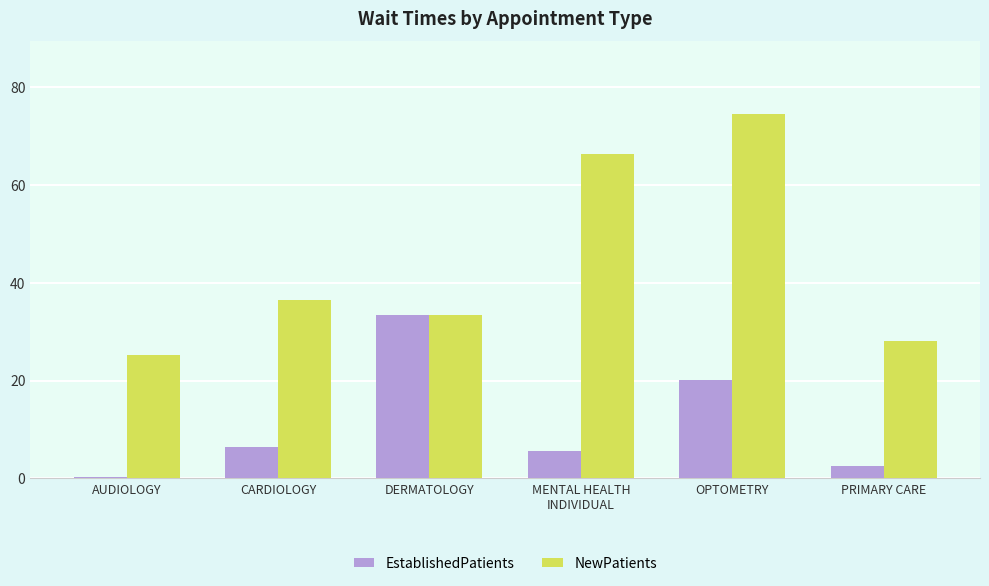

Between AUDIOLOGY and PRIMARY CARE, which series saw the biggest shift?

NewPatients